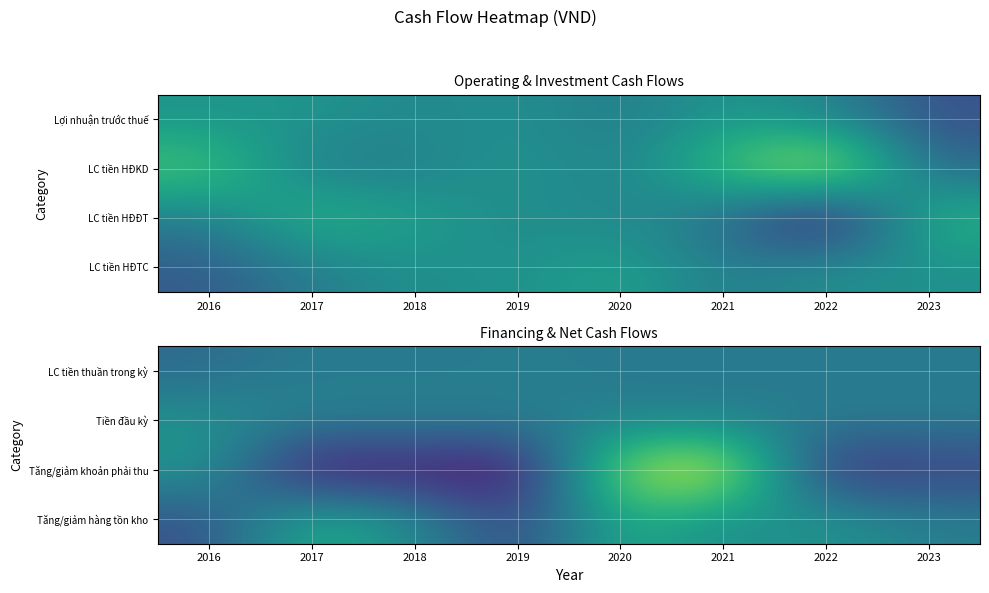

At how many categories does at least one series exceed -49877953645?

8